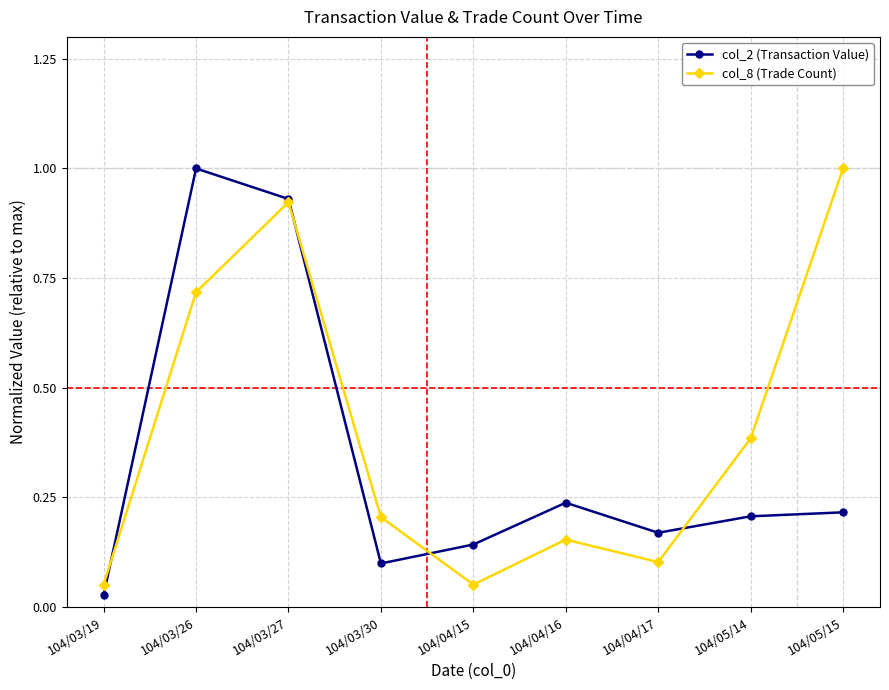

What is the label of the 5th point from the left?

104/04/15